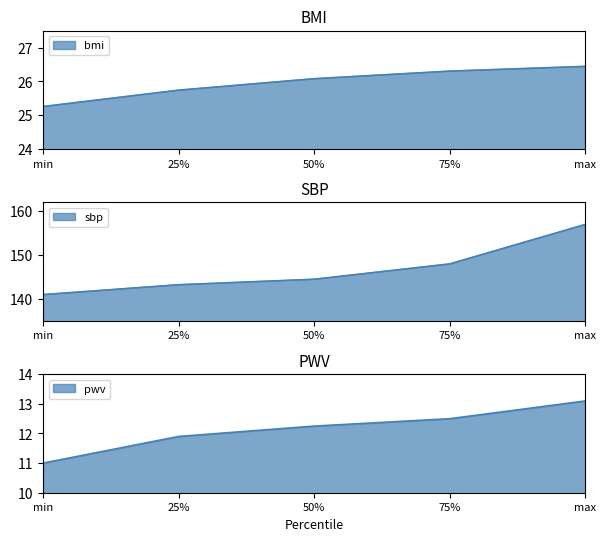

How many categories are shown in the chart?

5